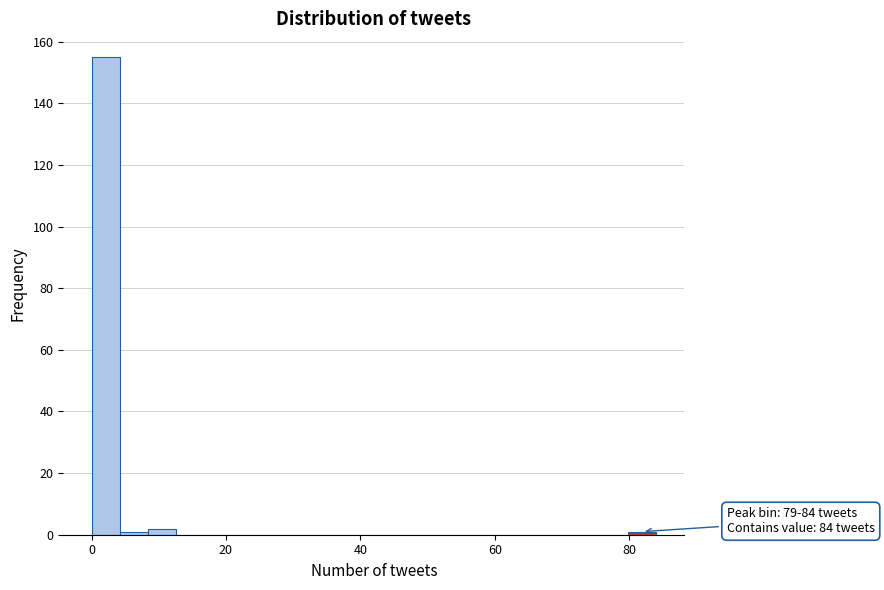

Read against the x-axis, roughly where is the centre of the tallest bar?

2